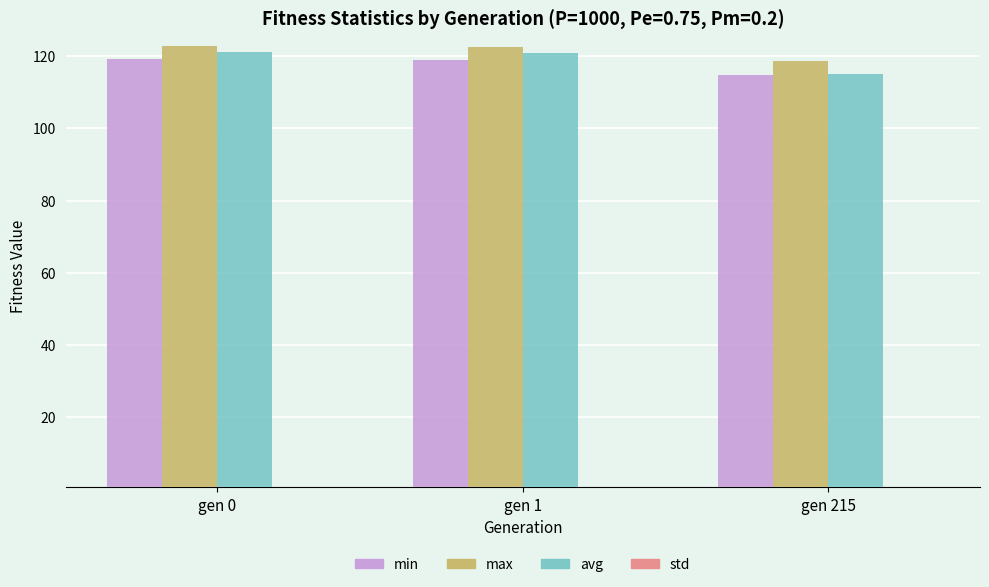

Read the avg value at gen 215.

115.0